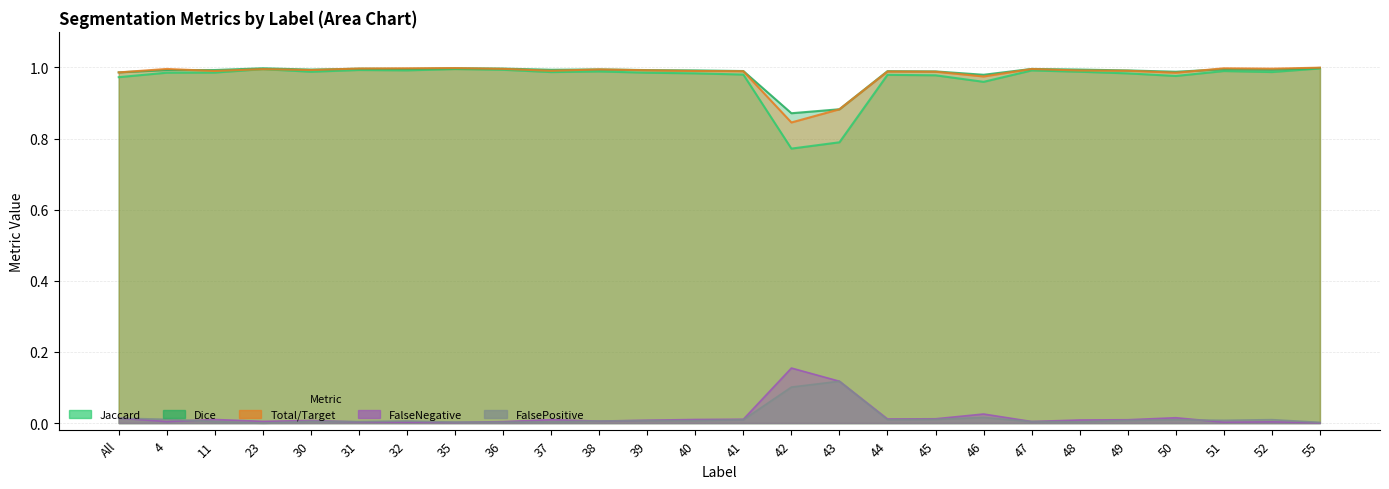

Reading left to right, extract all data points from this chart.

Jaccard: All=1.0	4=1.0	11=1.0	23=1.0	30=1.0	31=1.0	32=1.0	35=1.0	36=1.0	37=1.0	38=1.0	39=1.0	40=1.0	41=1.0	42=0.8	43=0.8	44=1.0	45=1.0	46=1.0	47=1.0	48=1.0	49=1.0	50=1.0	51=1.0	52=1.0	55=1.0
Dice: All=1.0	4=1.0	11=1.0	23=1.0	30=1.0	31=1.0	32=1.0	35=1.0	36=1.0	37=1.0	38=1.0	39=1.0	40=1.0	41=1.0	42=0.9	43=0.9	44=1.0	45=1.0	46=1.0	47=1.0	48=1.0	49=1.0	50=1.0	51=1.0	52=1.0	55=1.0
Total/Target: All=1.0	4=1.0	11=1.0	23=1.0	30=1.0	31=1.0	32=1.0	35=1.0	36=1.0	37=1.0	38=1.0	39=1.0	40=1.0	41=1.0	42=0.8	43=0.9	44=1.0	45=1.0	46=1.0	47=1.0	48=1.0	49=1.0	50=1.0	51=1.0	52=1.0	55=1.0
FalseNegative: All=0.0	4=0.0	11=0.0	23=0.0	30=0.0	31=0.0	32=0.0	35=0.0	36=0.0	37=0.0	38=0.0	39=0.0	40=0.0	41=0.0	42=0.2	43=0.1	44=0.0	45=0.0	46=0.0	47=0.0	48=0.0	49=0.0	50=0.0	51=0.0	52=0.0	55=0.0
FalsePositive: All=0.0	4=0.0	11=0.0	23=0.0	30=0.0	31=0.0	32=0.0	35=0.0	36=0.0	37=0.0	38=0.0	39=0.0	40=0.0	41=0.0	42=0.1	43=0.1	44=0.0	45=0.0	46=0.0	47=0.0	48=0.0	49=0.0	50=0.0	51=0.0	52=0.0	55=0.0